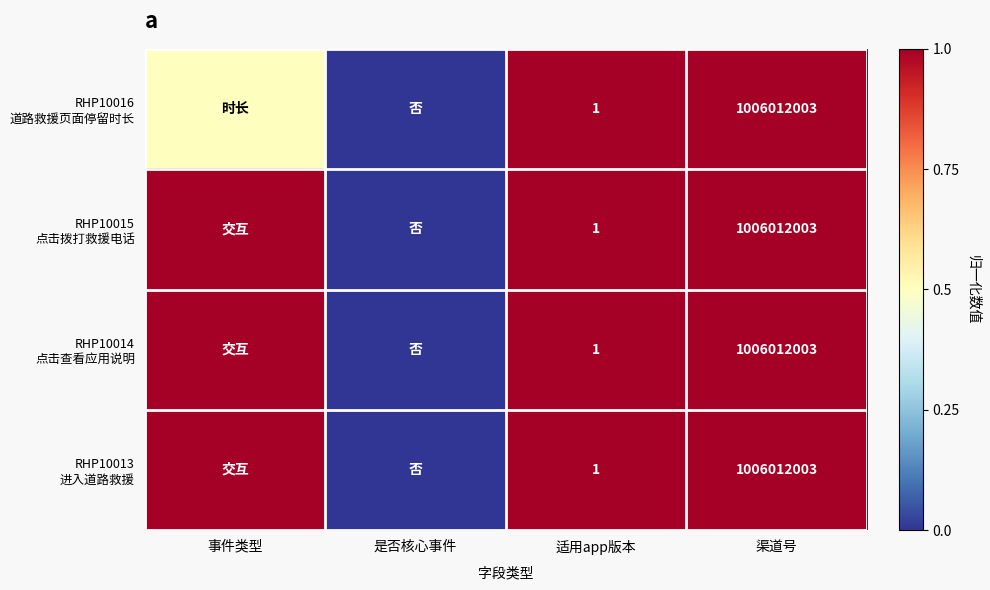

List the series in order of their peak value, highest first.

RHP10016 道路救援页面停留时长, RHP10015 点击拨打救援电话, RHP10014 点击查看应用说明, RHP10013 进入道路救援